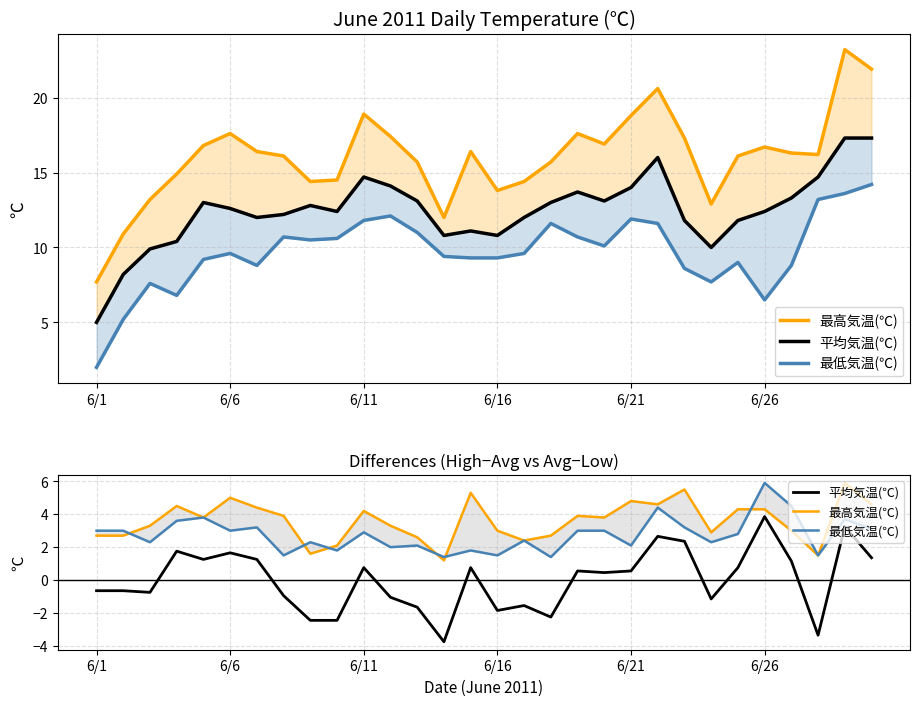

What is the maximum value for 最高気温(℃)?

5.9